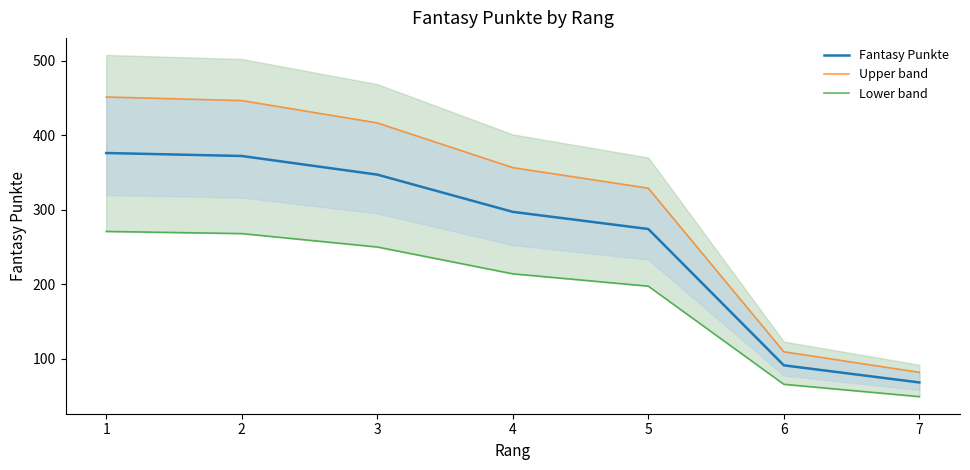

True or false: Upper band and Lower band cross at least once.

False